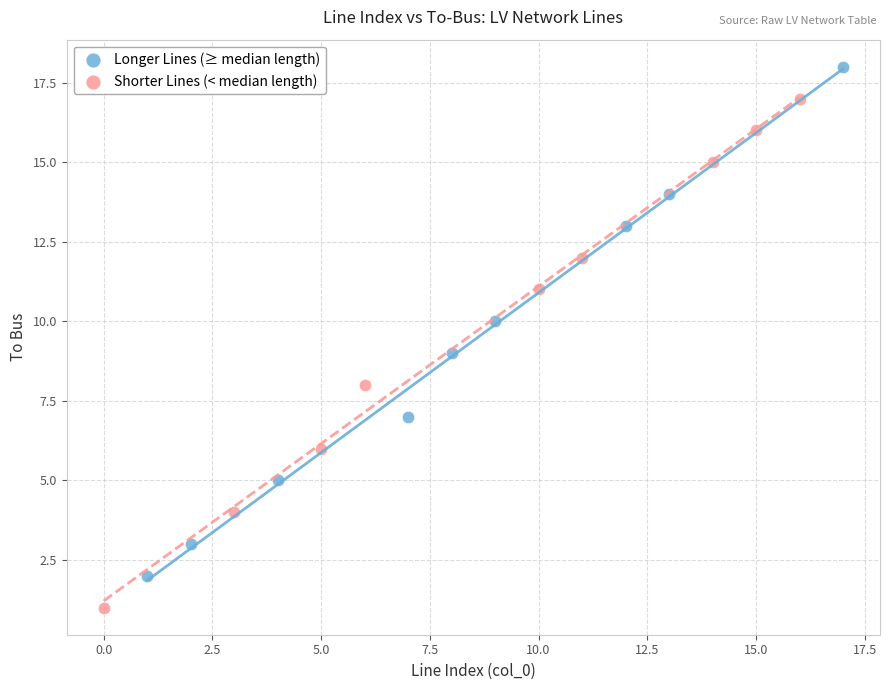

What are all the series names shown in the legend?

Longer Lines (≥ median length), Shorter Lines (< median length)